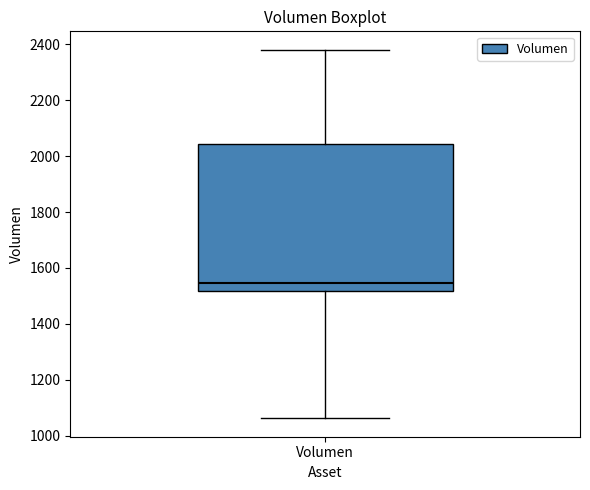

Read this box plot against the y-axis: the position of the median line, the range covered by the box, and the ends of both whiskers. The values are not printed on the chart, so give them approximately, as read against the axis.

median 1540, box 1520 to 2040, whiskers 1060 to 2380